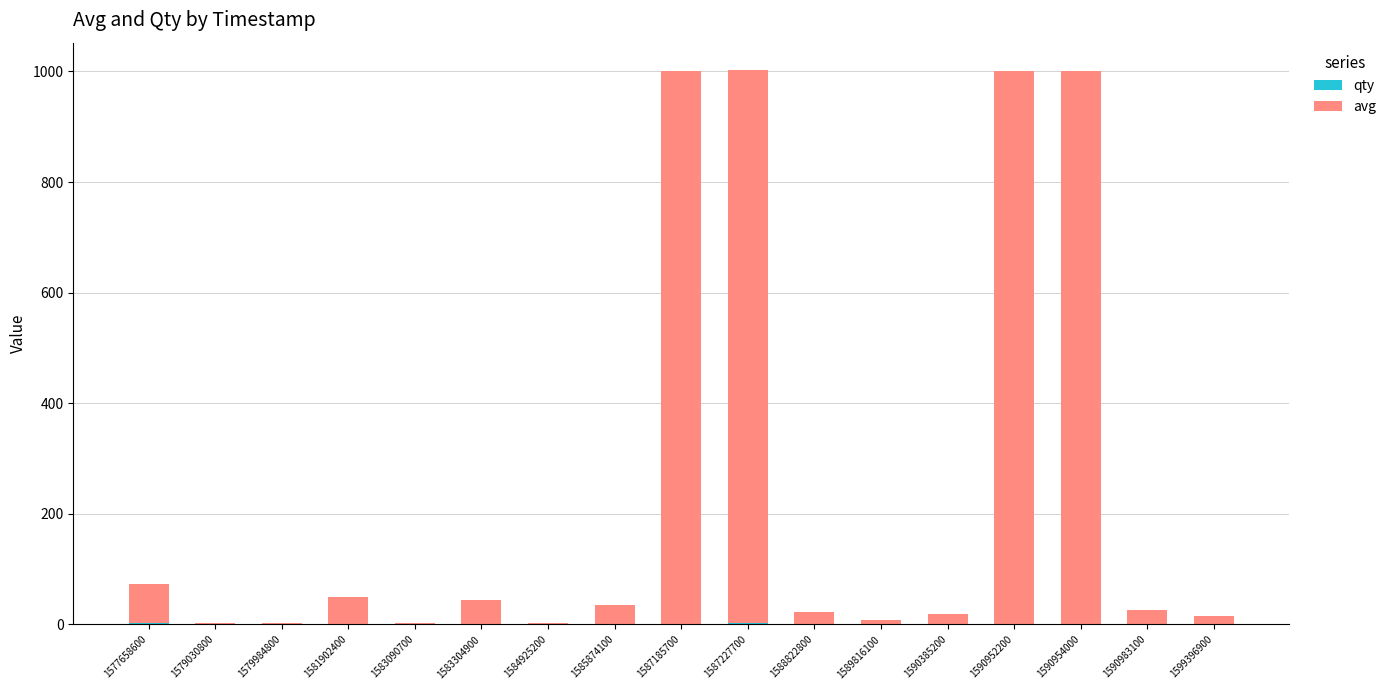

How many series are shown in this chart?

2